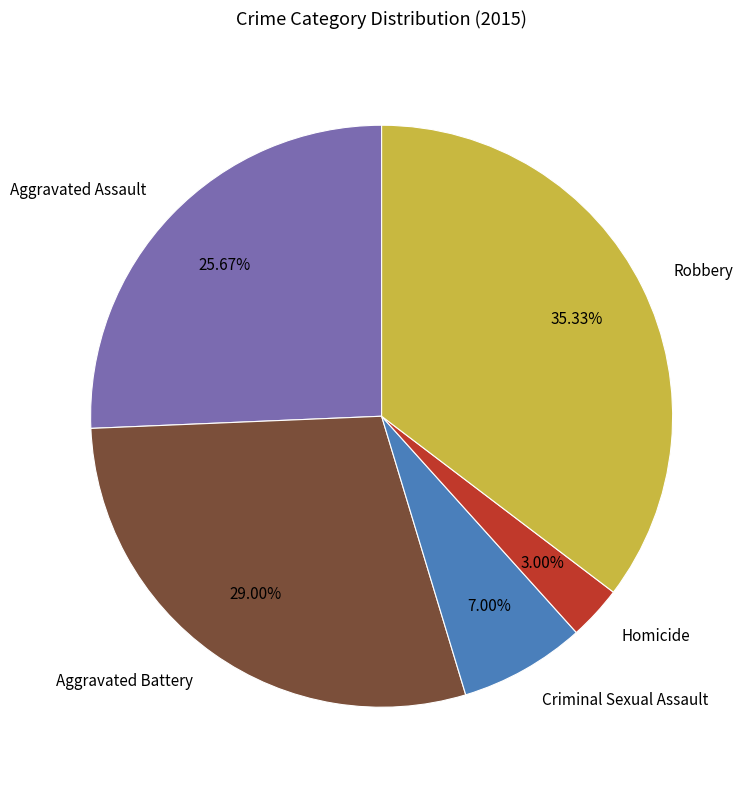

To the nearest percent, what portion does Homicide represent?

3%